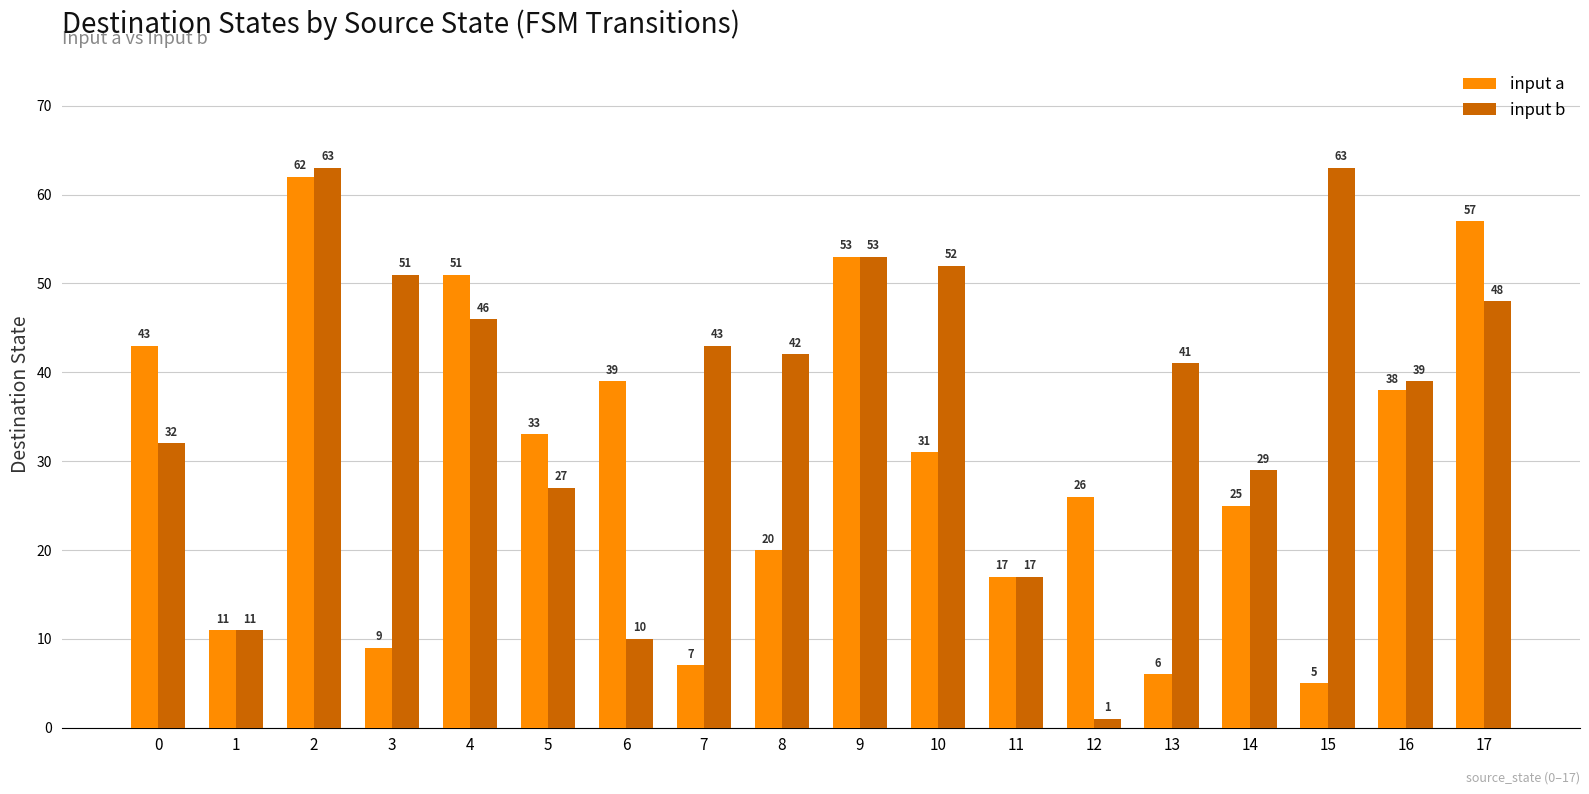

Is it true that input b equals 51 at 3?

True